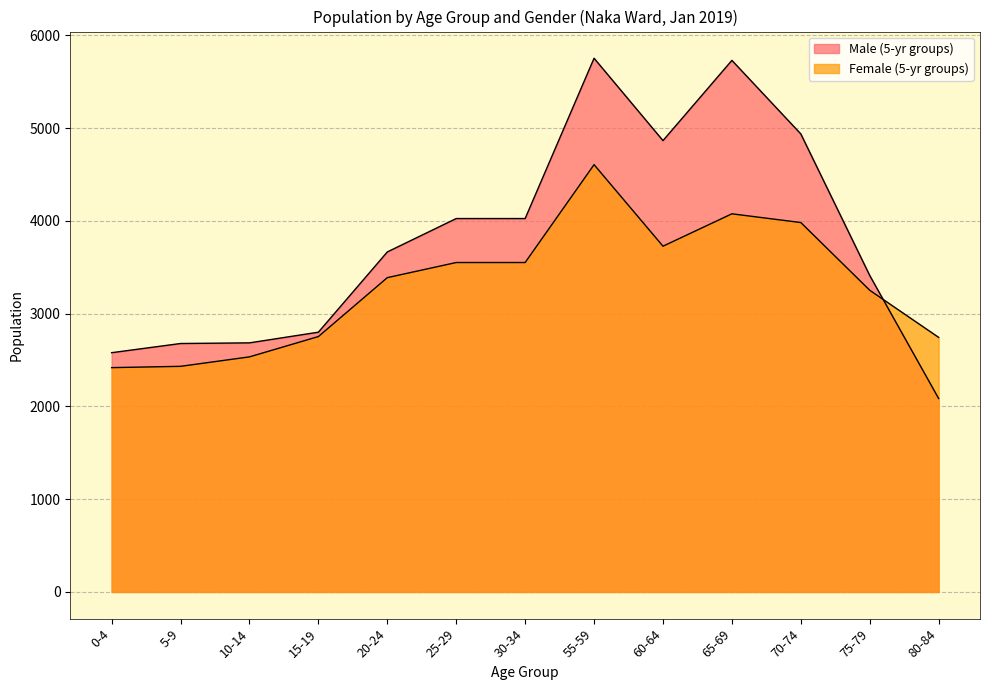

How many times do Female (5-yr groups) and Male (5-yr groups) cross each other?

1